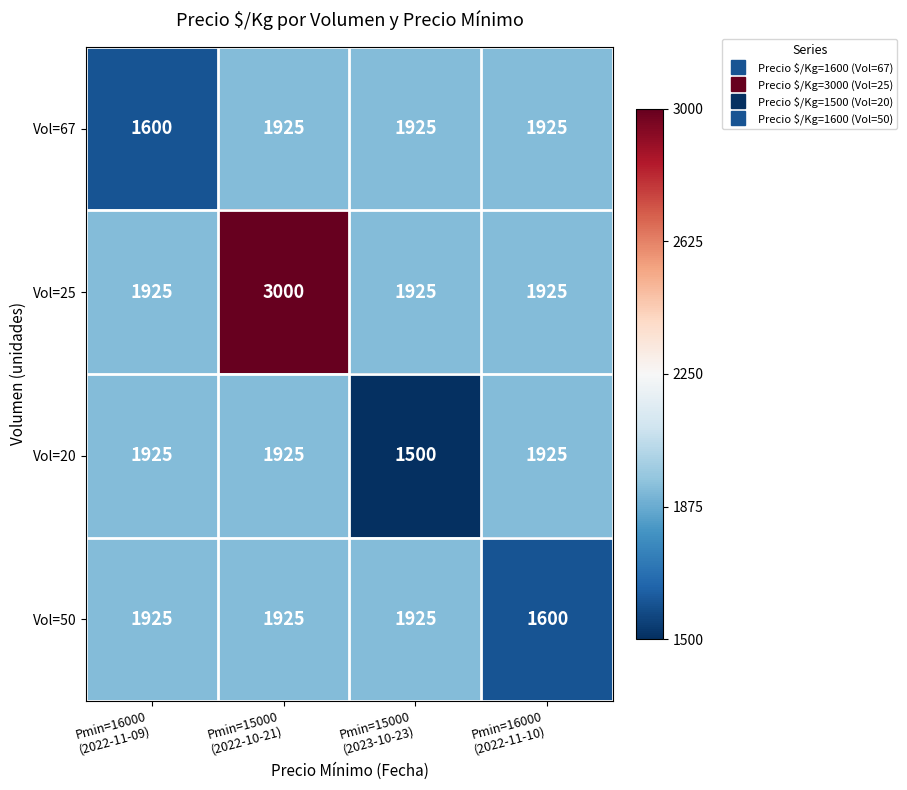

What is the average value of the Vol=50 series?

1844